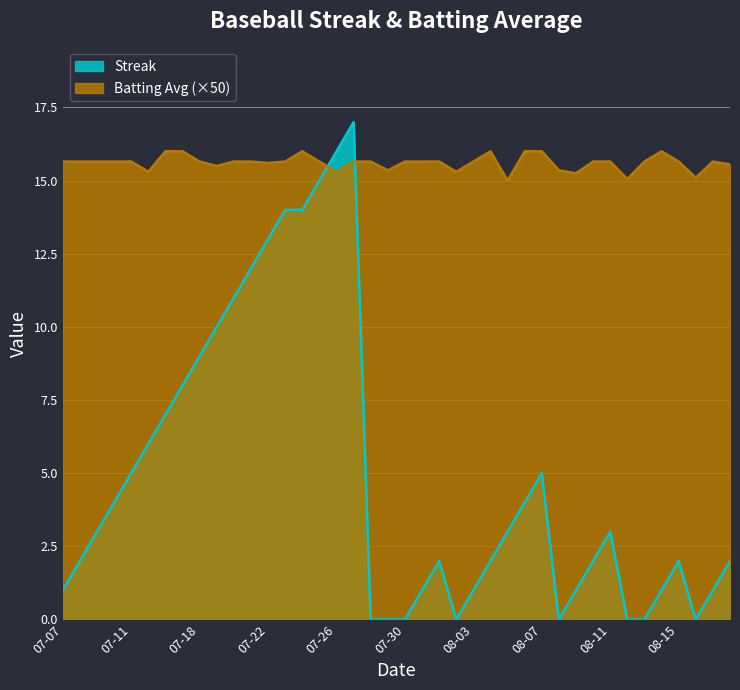

What is the highest value of the Streak series?

17.0